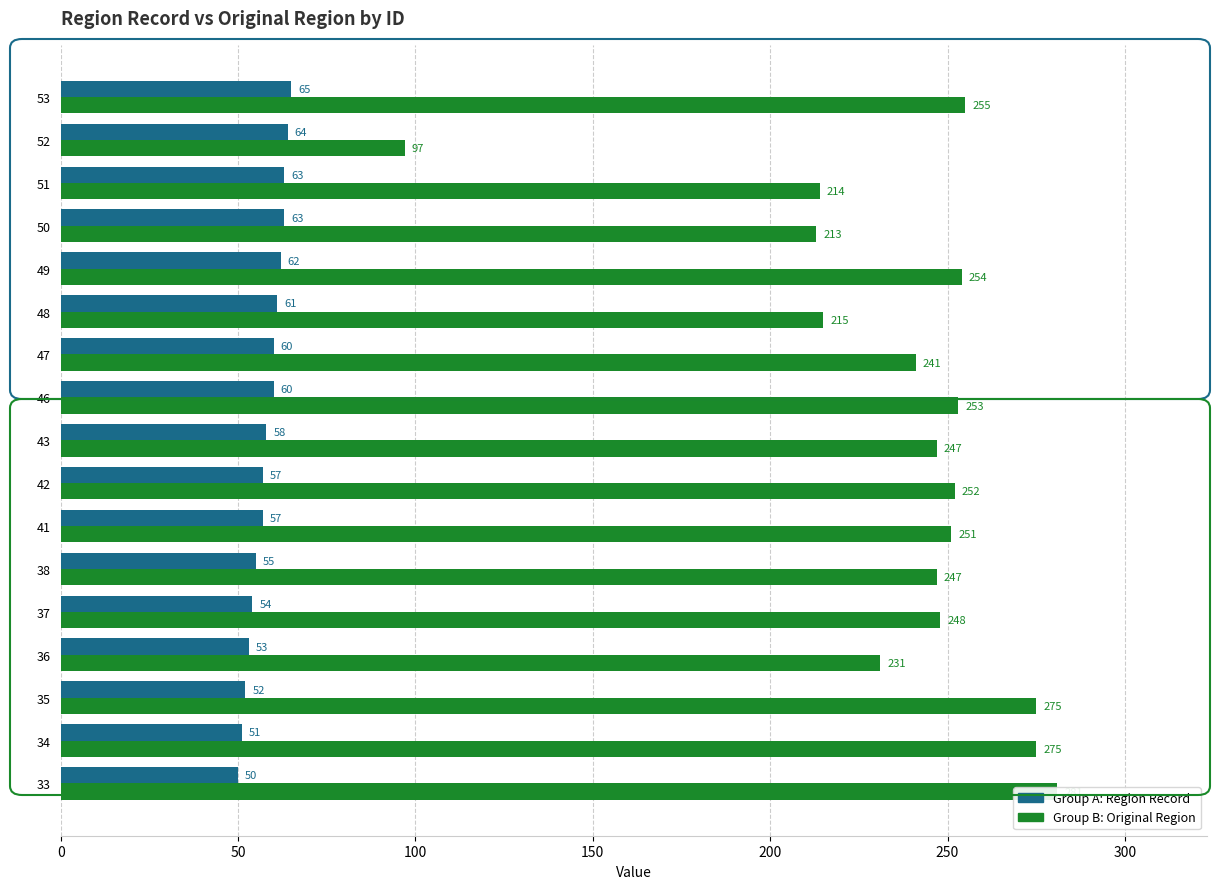

How many bars are there in total?

34